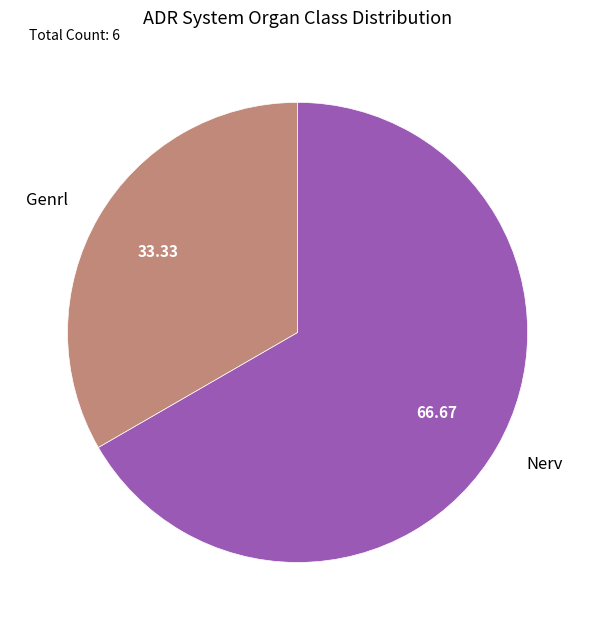

How many segments does this pie chart have?

2